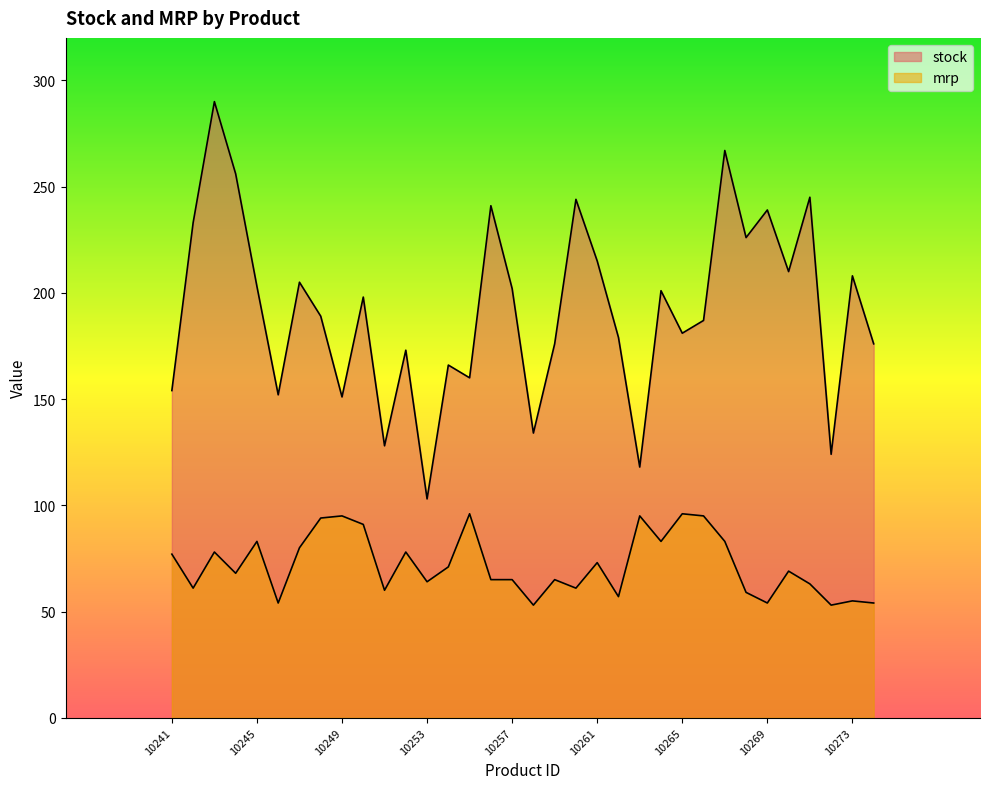

True or false: stock and mrp intersect in this chart.

False